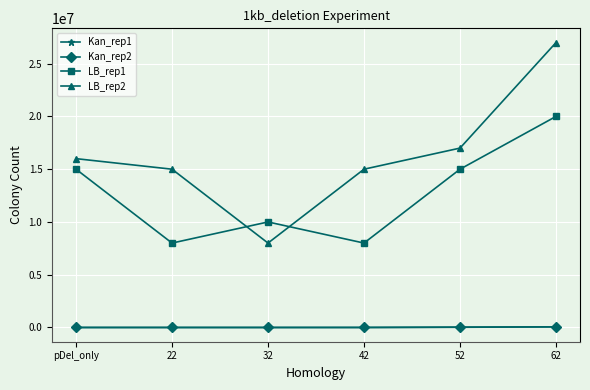

What is the value of the Kan_rep2 point at the 3rd from the left?

110